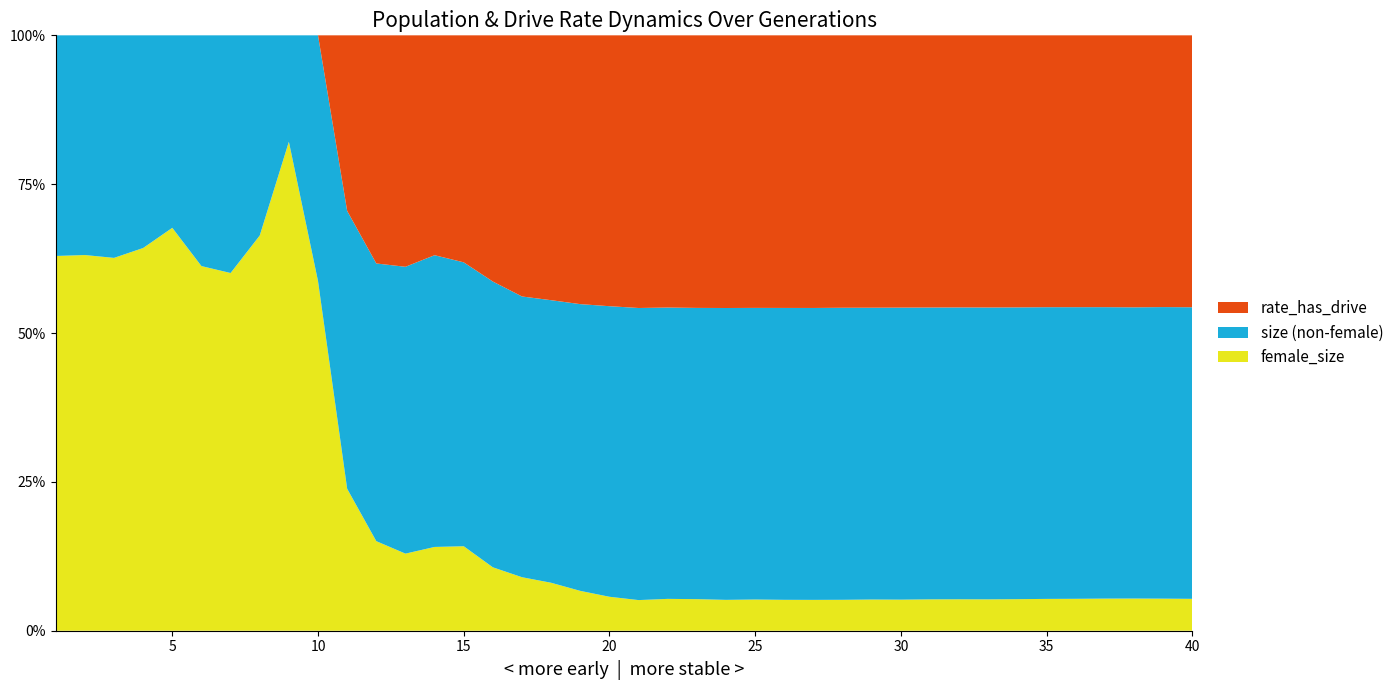

What is the difference between the maximum and minimum values in the female_size series?

77.0